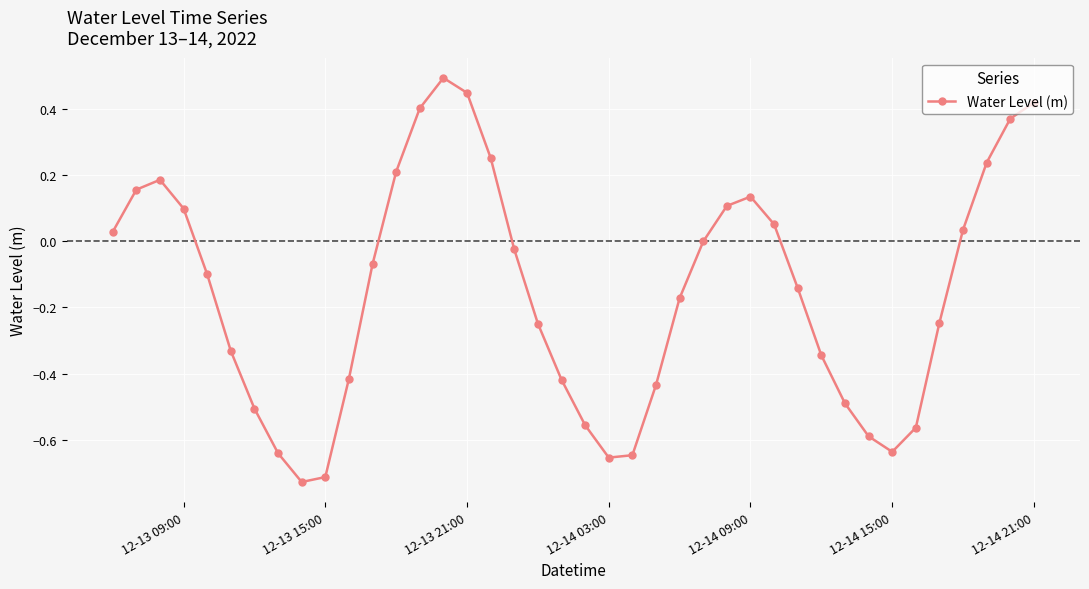

What is the maximum value shown in the chart?

0.5